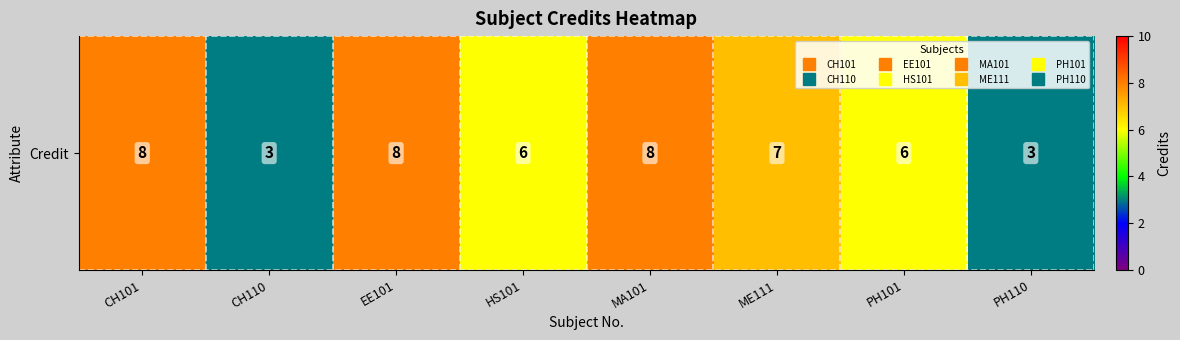

At which label is the value closest to 5?

HS101